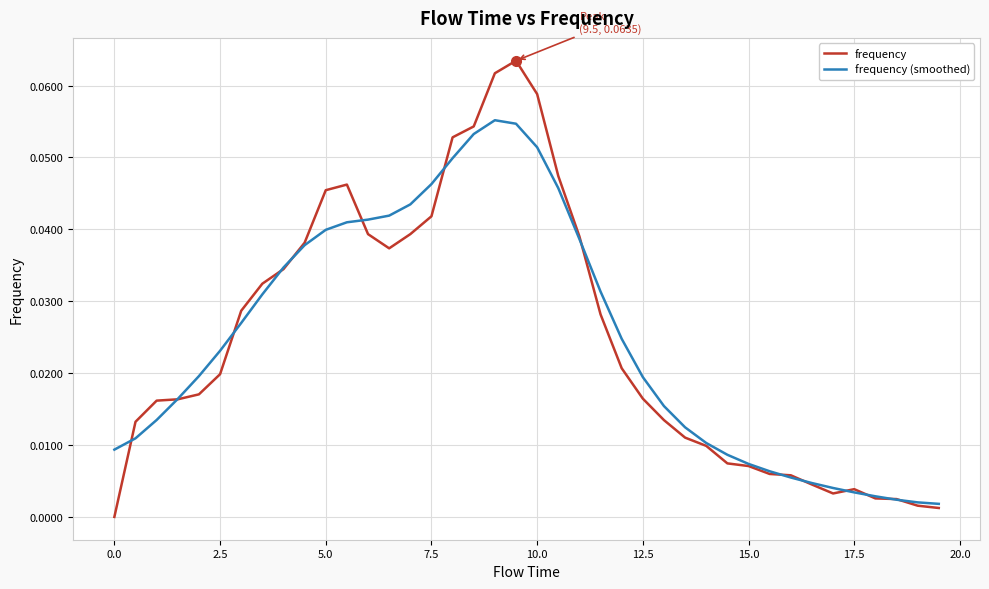

How many lines are shown in the chart?

2